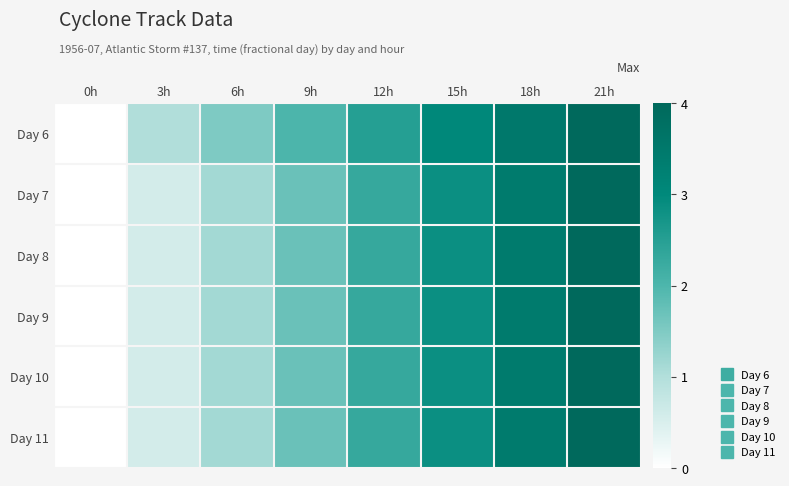

Which series has the largest total across all categories?

Day 6